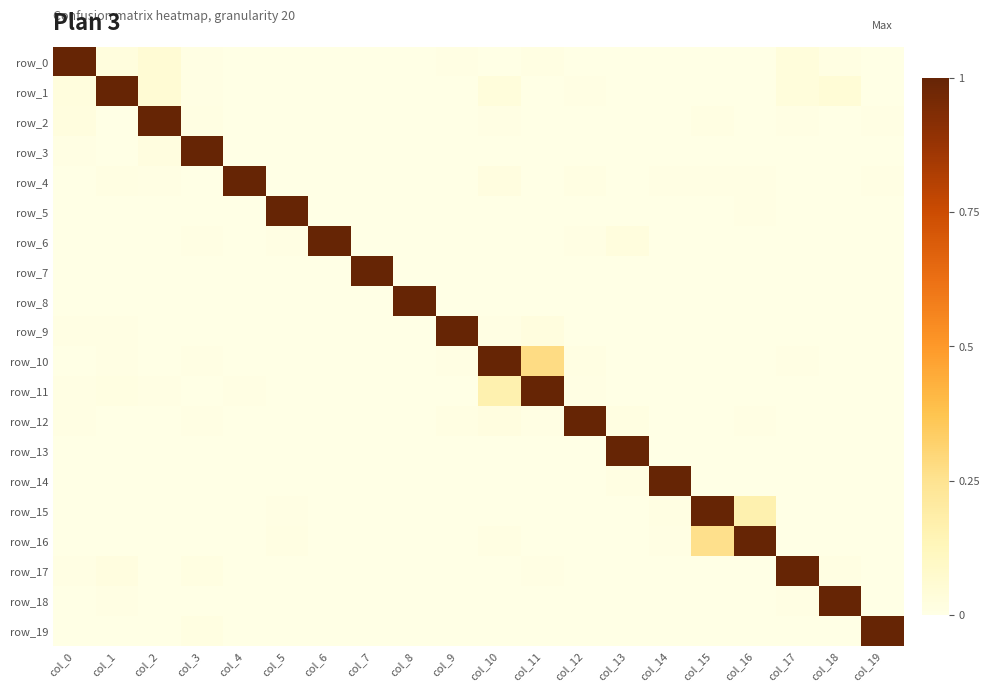

Which series has the largest range (max minus min)?

row_0